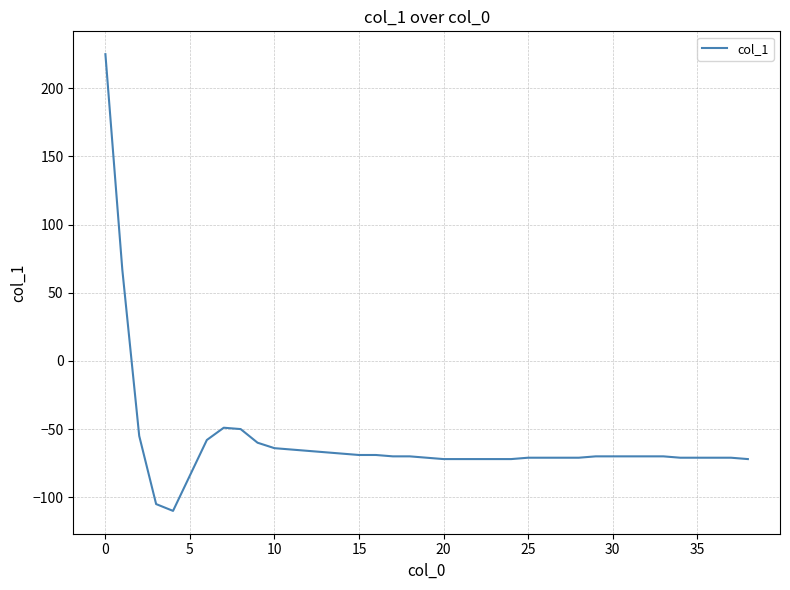

What is the maximum value shown in the chart?

225